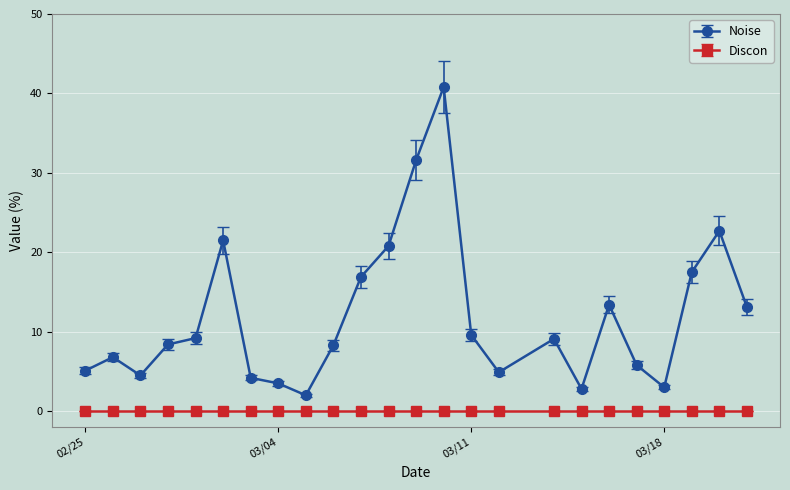

List the series in order of their peak value, lowest first.

Discon, Noise